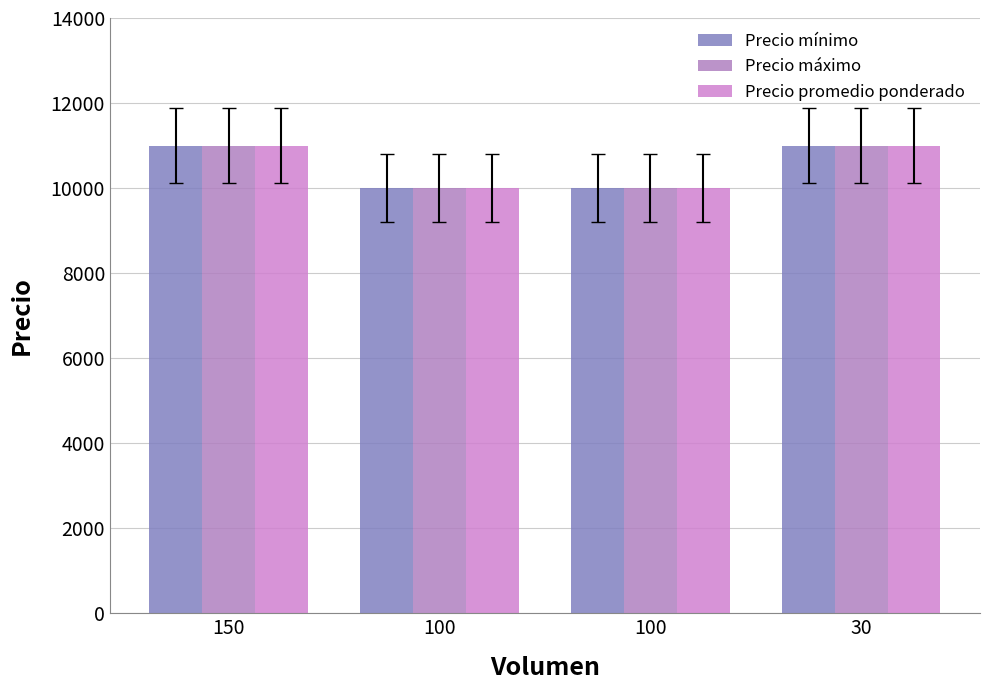

How many data points in Precio promedio ponderado are less than 11000?

2